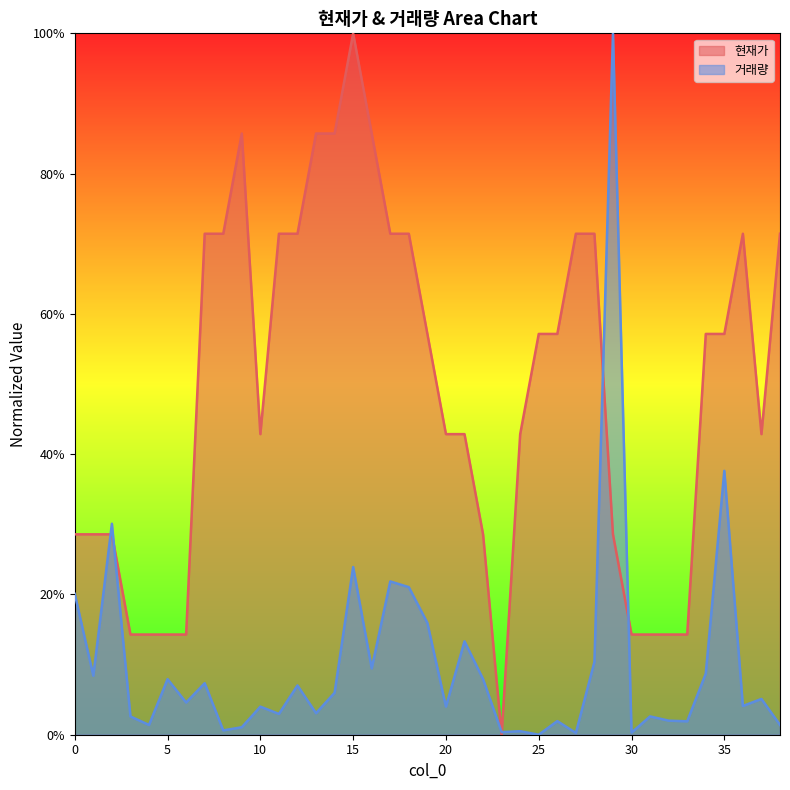

How many lines are shown in the chart?

2